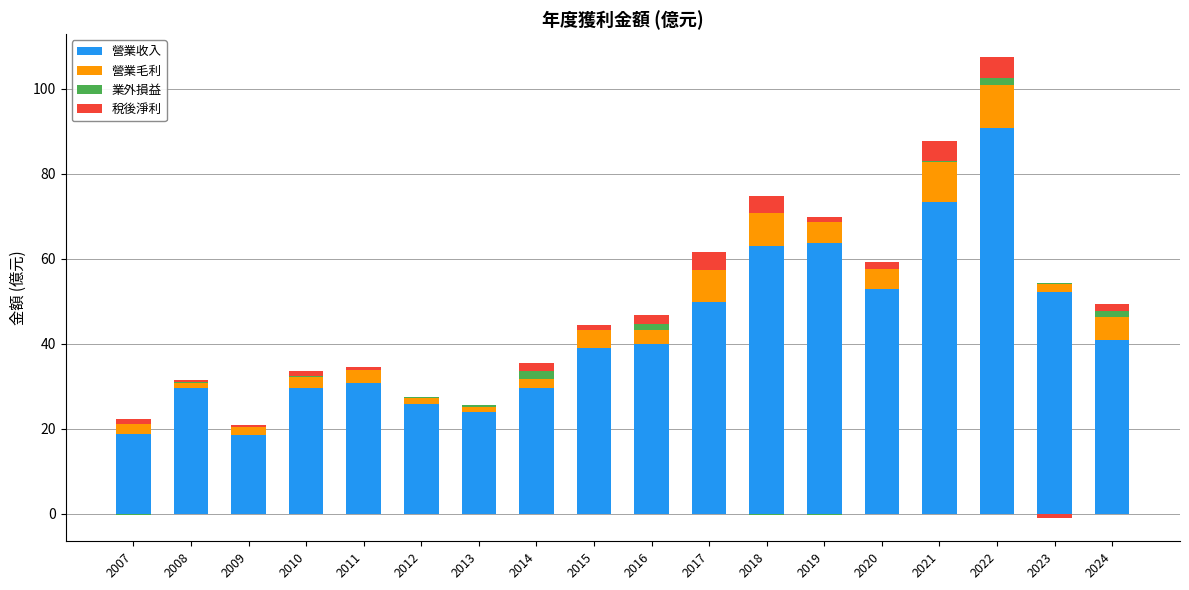

Is it true that 營業毛利 equals 3.7 at 2007?

False